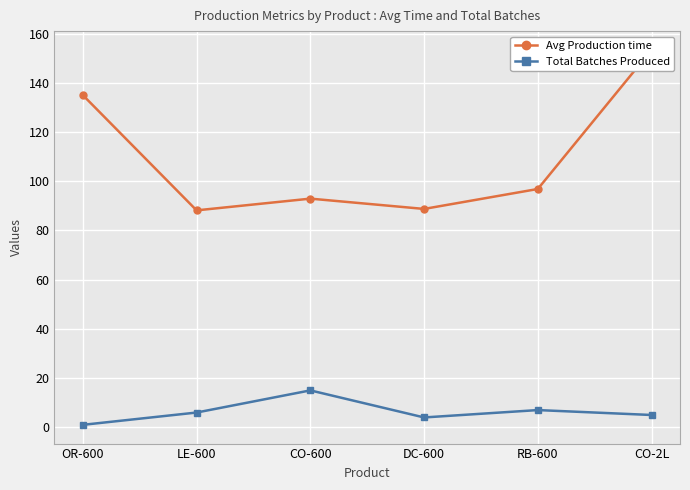

What is the approximate value of Total Batches Produced at DC-600?

4